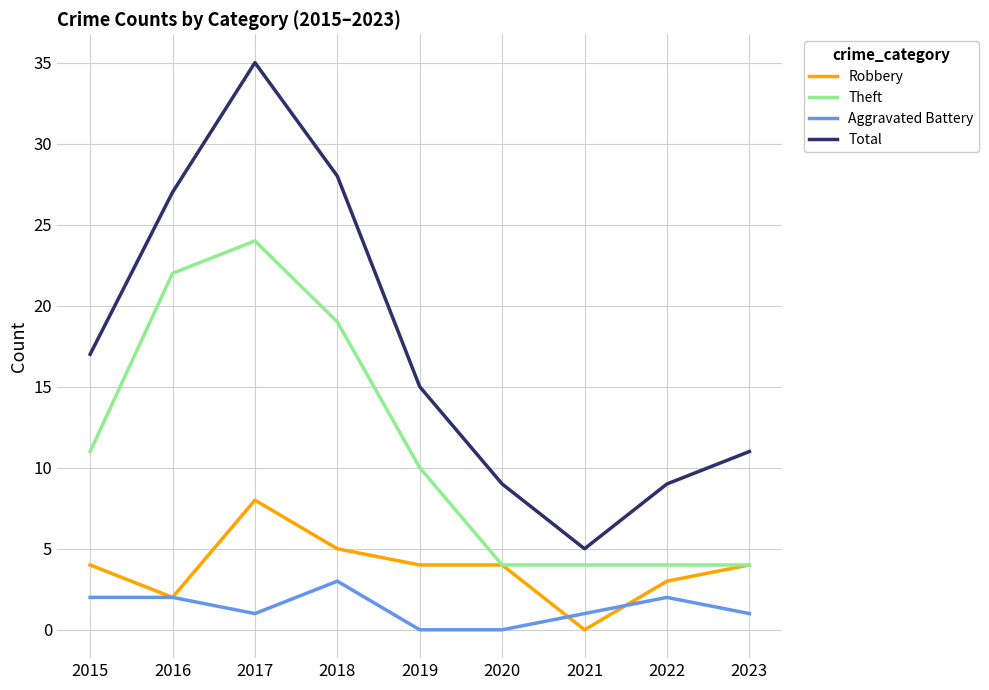

Which series has the largest total across all categories?

Total